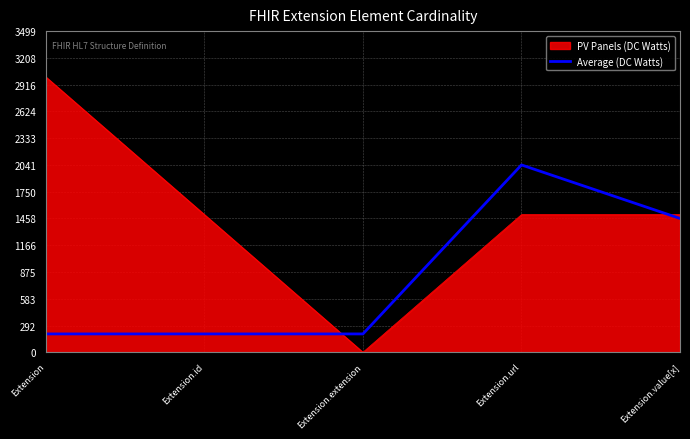

Where is Average (DC Watts) nearest to the value 1120?

Extension.value[x]